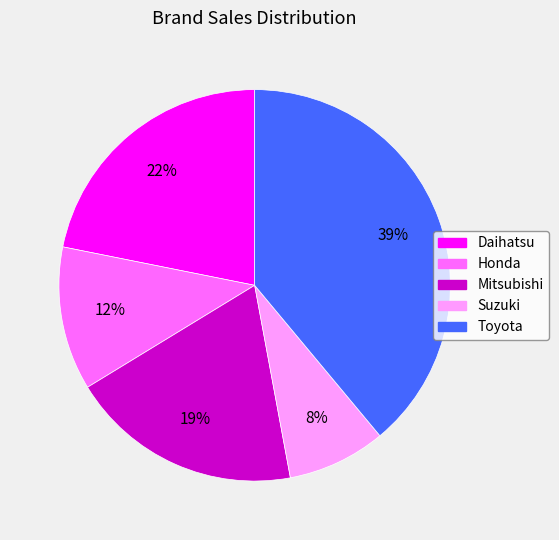

What is the ratio of the value at Toyota to the value at Daihatsu?

1.8